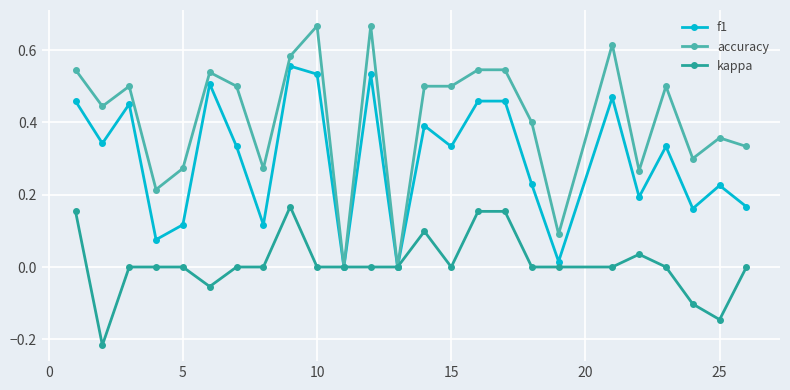

What are all the series names shown in the legend?

f1, accuracy, kappa